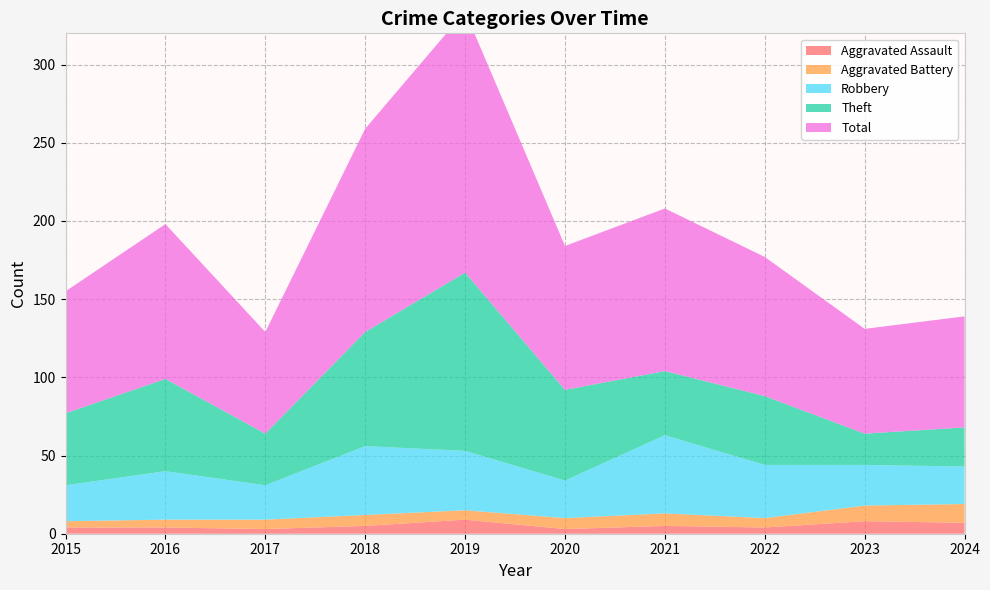

Reading left to right, what are all the values shown in this chart?

Aggravated Assault: 2015=4	2016=4	2017=3	2018=5	2019=9	2020=3	2021=5	2022=4	2023=8	2024=7
Aggravated Battery: 2015=4	2016=5	2017=6	2018=7	2019=6	2020=7	2021=8	2022=6	2023=10	2024=12
Robbery: 2015=23	2016=31	2017=22	2018=44	2019=38	2020=24	2021=50	2022=34	2023=26	2024=24
Theft: 2015=46	2016=59	2017=33	2018=73	2019=114	2020=58	2021=41	2022=44	2023=20	2024=25
Total: 2015=78	2016=99	2017=65	2018=130	2019=167	2020=92	2021=104	2022=89	2023=67	2024=71